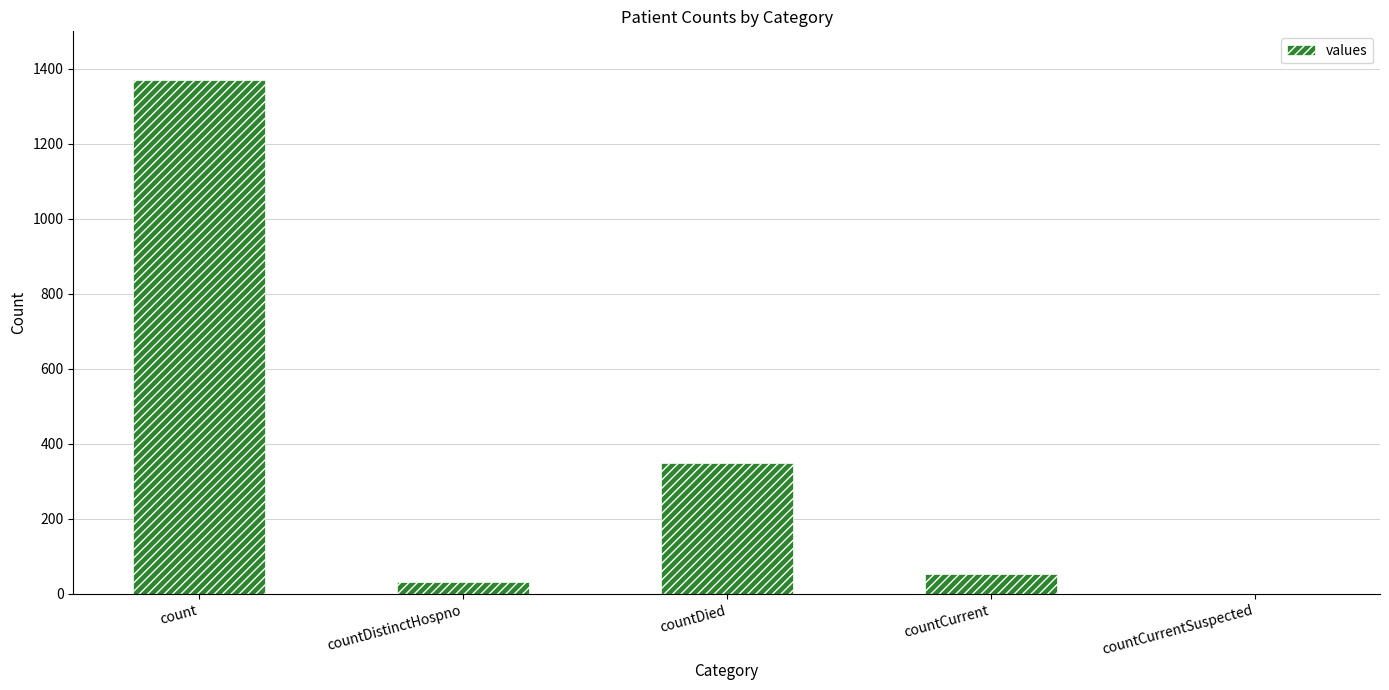

How many positive values are there?

4